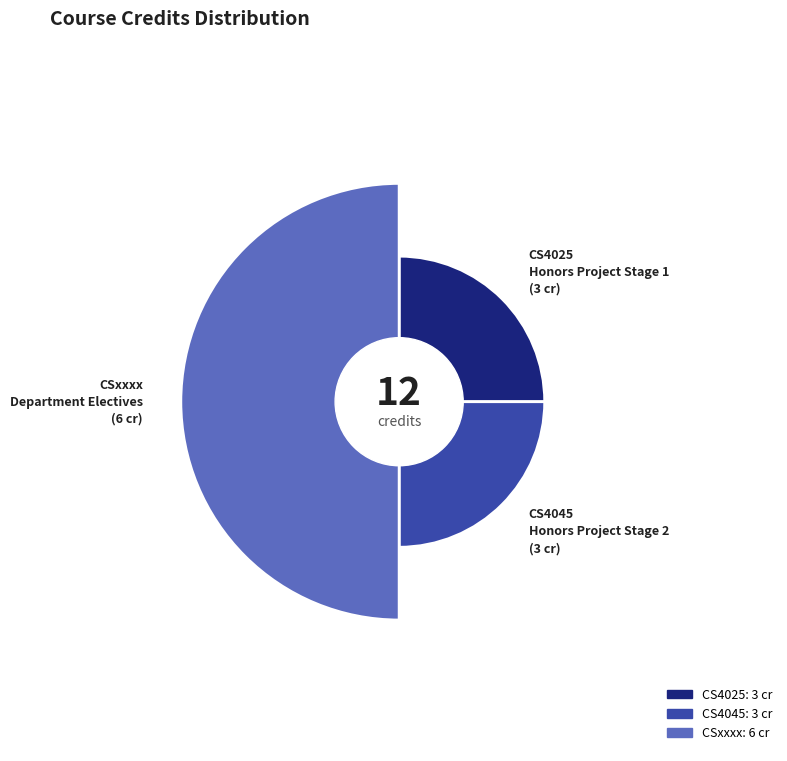

True or false: CSxxxx accounts for 40% of the total.

False